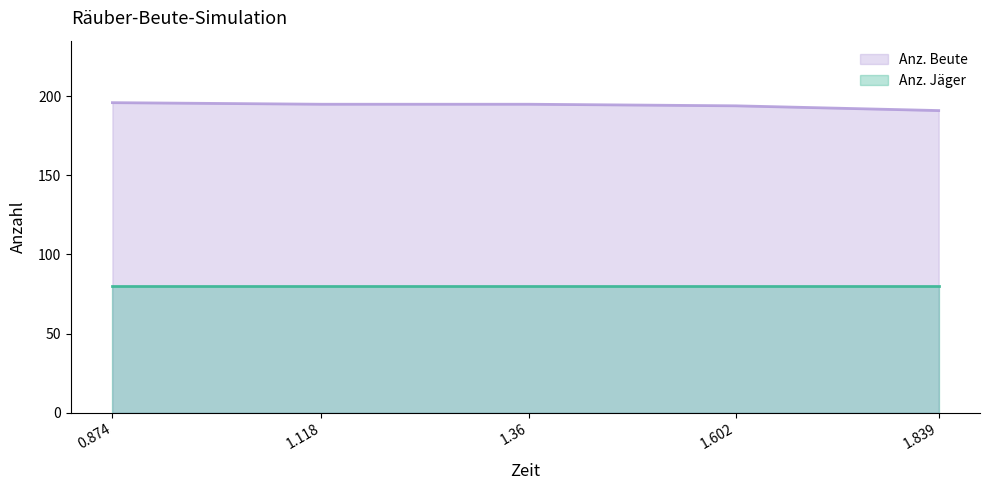

What is the value of the 2nd point from the left?

195